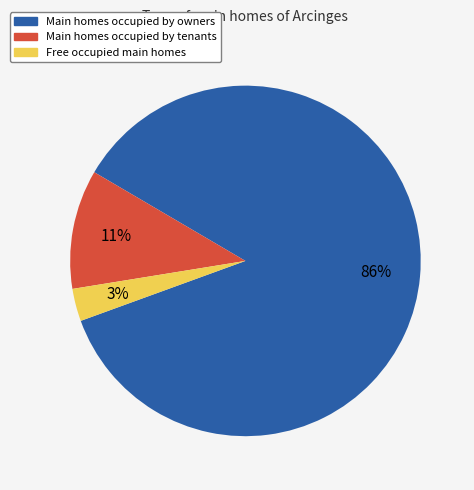

To the nearest percent, what is the average slice percentage?

33%